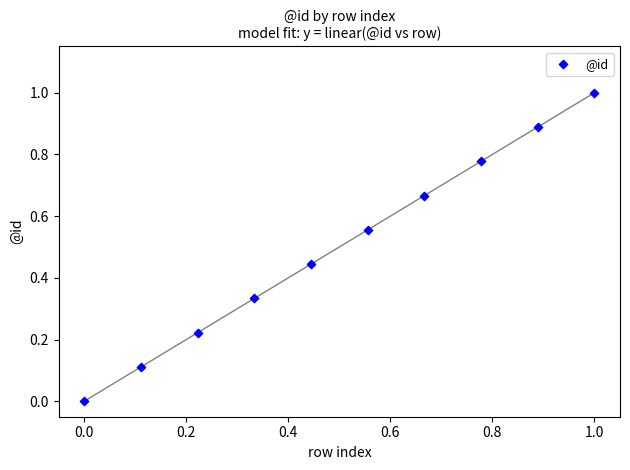

What is the average X value?

0.5